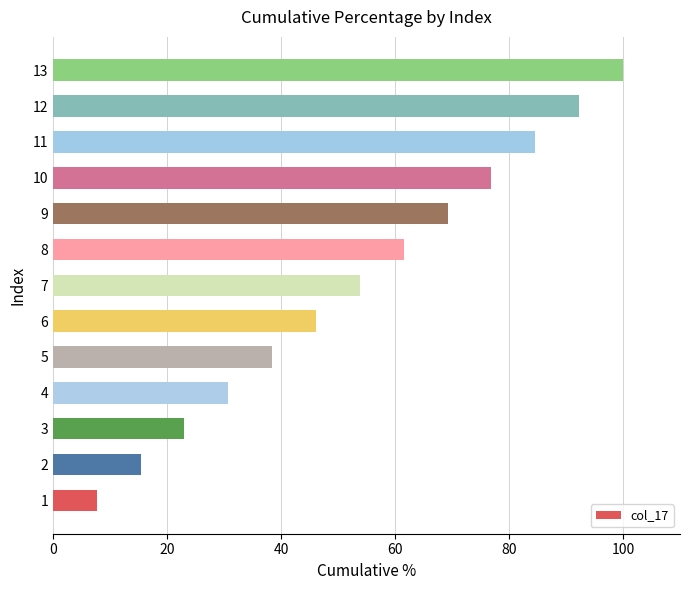

How many series are shown in this chart?

1